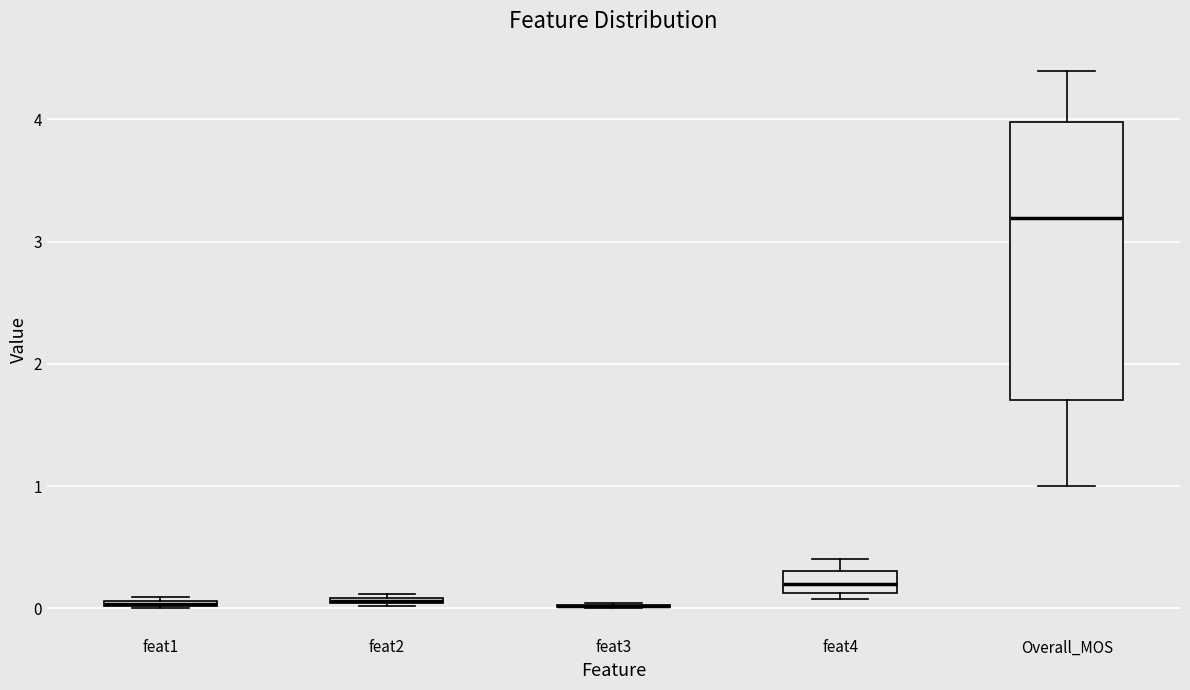

Comparing the boxes themselves (not the whiskers), which one is the tallest?

Overall_MOS